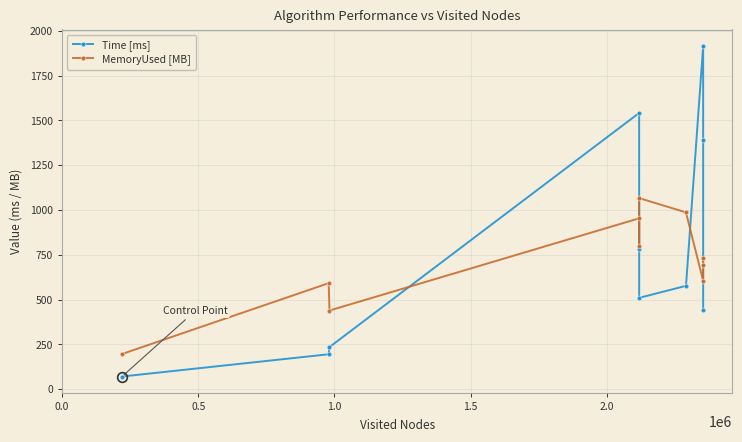

Which series has the largest range (max minus min)?

Time [ms]